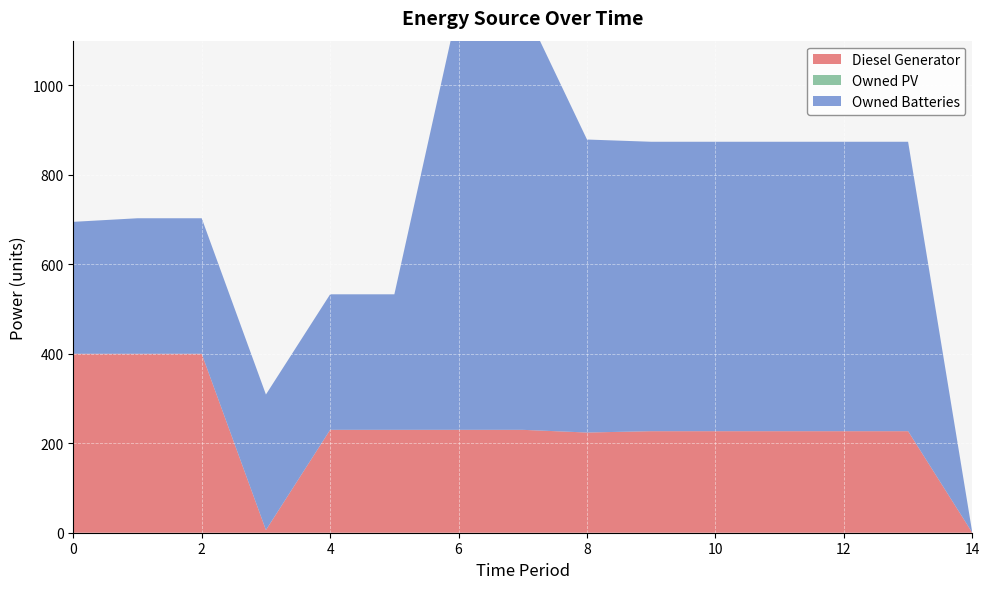

Reading right to left, transcribe all the data shown in this chart.

Diesel Generator: 14=0	13=227	12=227	11=227	10=227	9=227	8=224	7=230	6=230	5=230	4=230	3=6	2=400	1=400	0=400
Owned PV: 14=0	13=0	12=0	11=0	10=0	9=0	8=0	7=0	6=0	5=0	4=0	3=0	2=0	1=0	0=0
Owned Batteries: 14=0	13=647	12=647	11=647	10=647	9=647	8=655	7=950	6=950	5=303	4=303	3=303	2=303	1=303	0=295